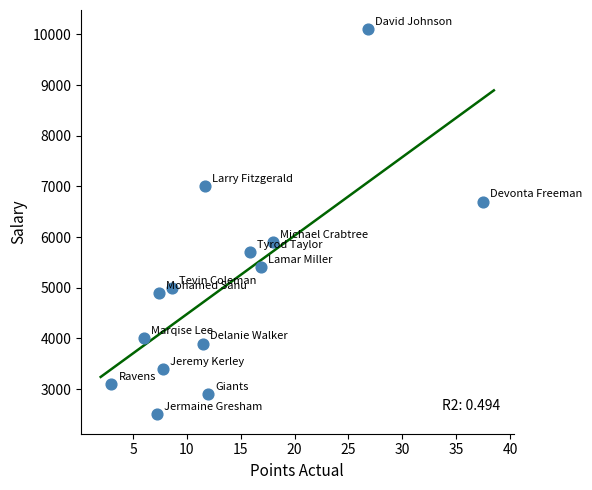

What is the range of Y values (max minus min)?

7600